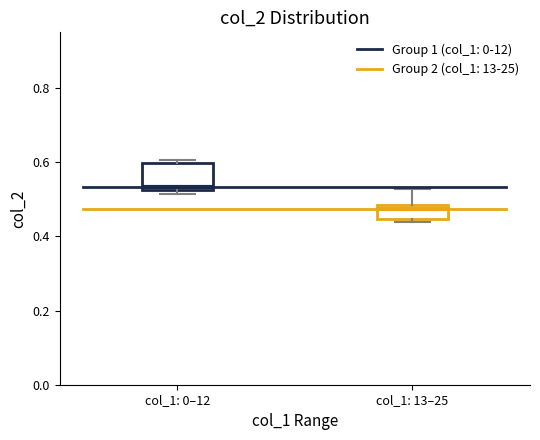

Which box's median line is the highest?

col_1: 0–12